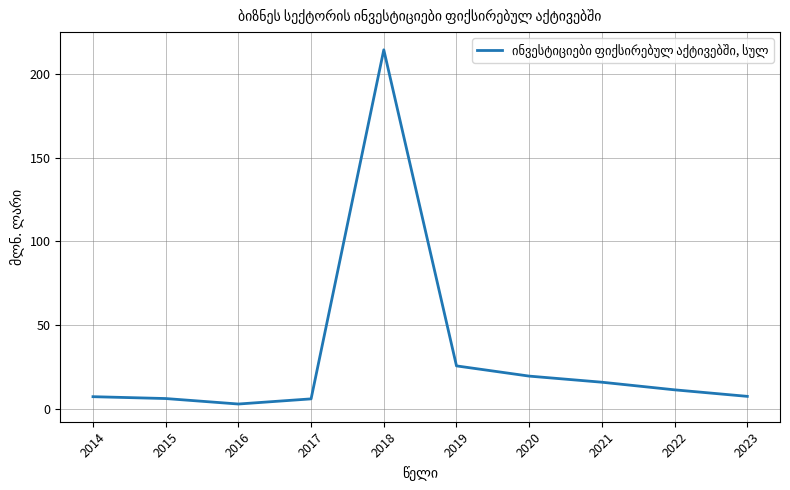

What is the average value?

31.5